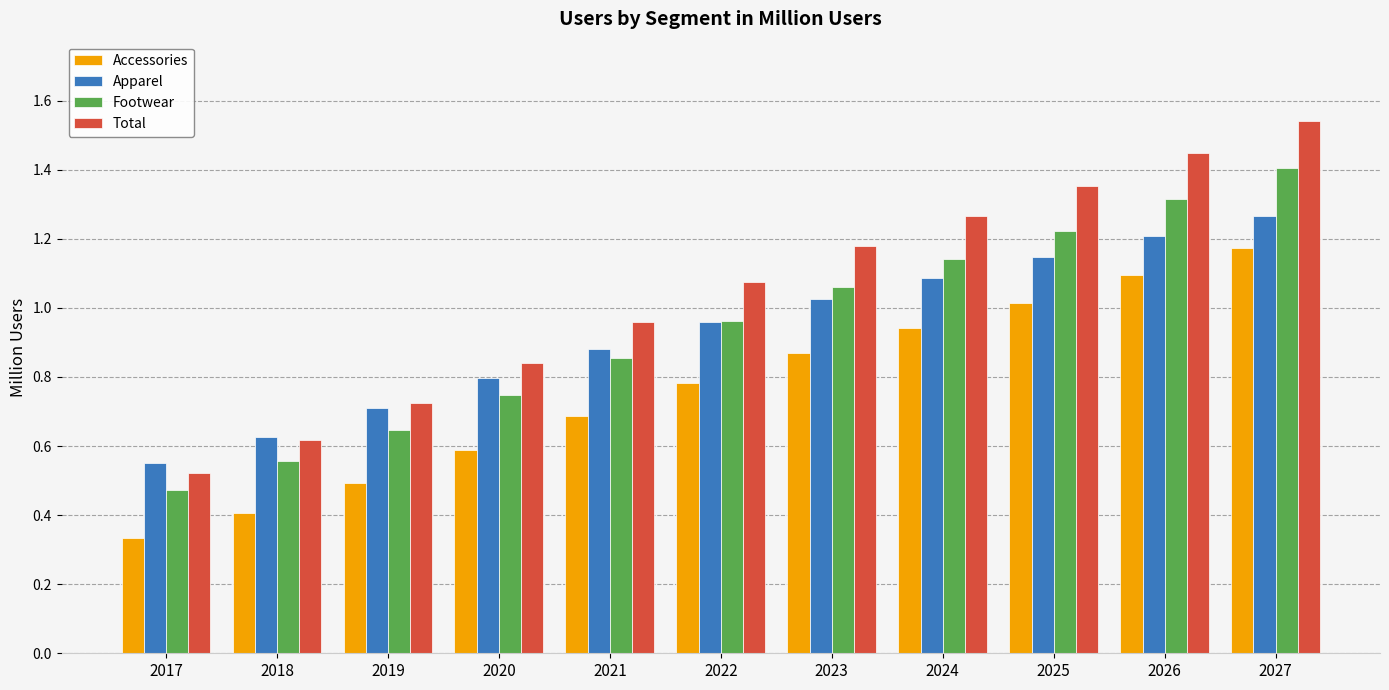

Which category has the highest value in the Apparel series?

2027